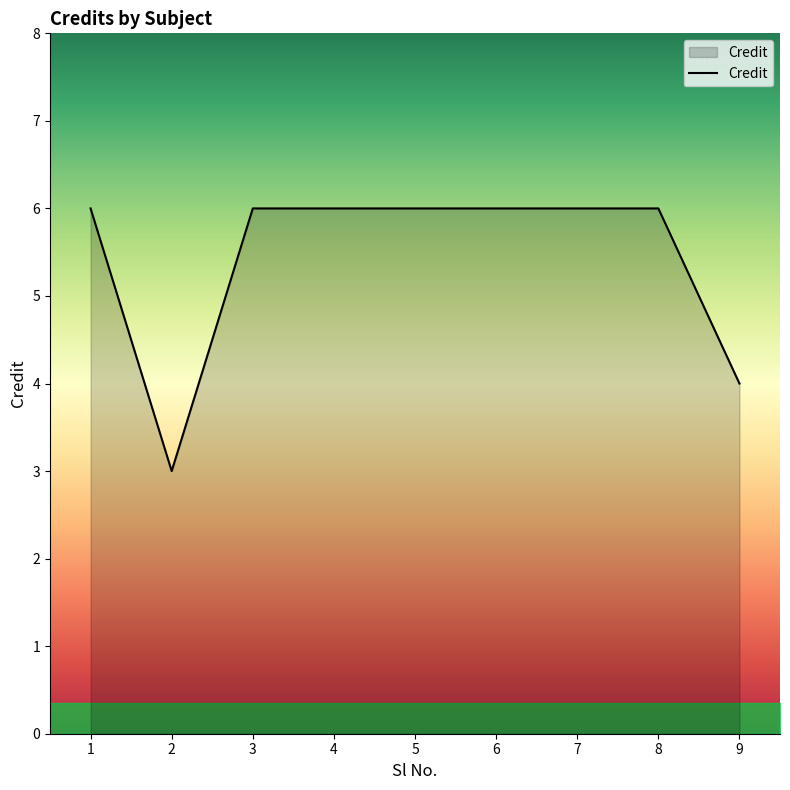

True or false: the data shows 6 at 6.

True